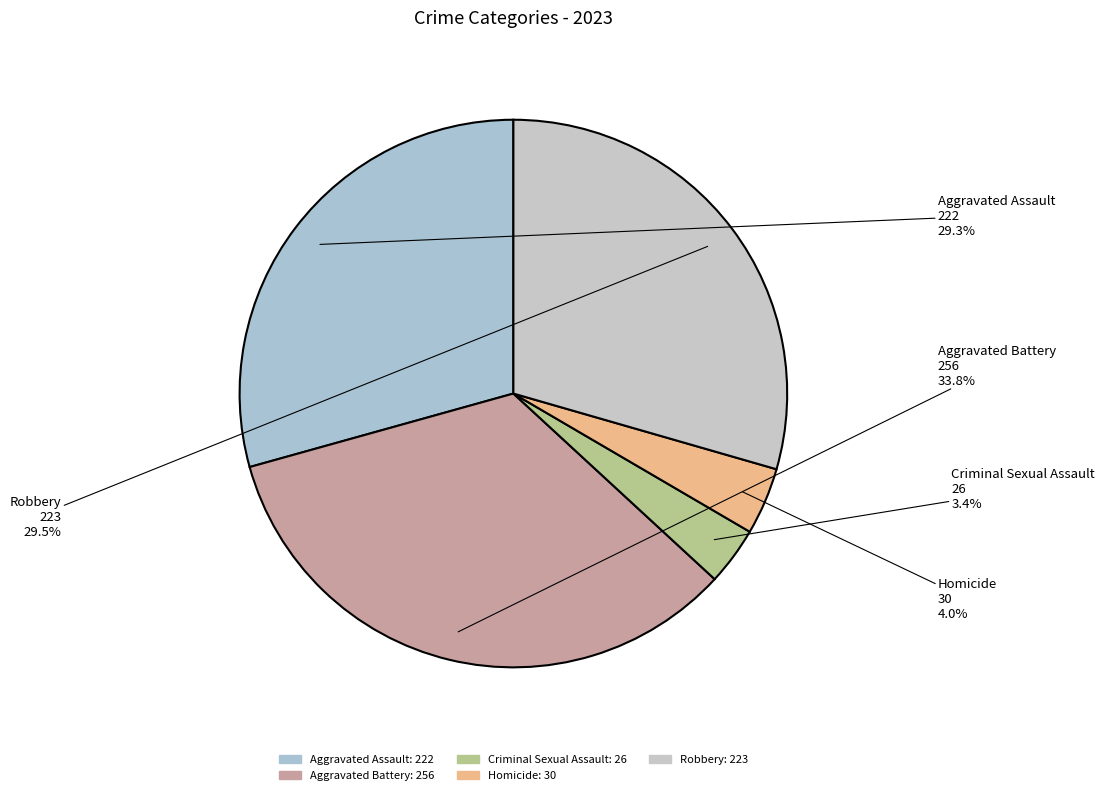

Which category has the biggest portion of the pie?

Aggravated Battery